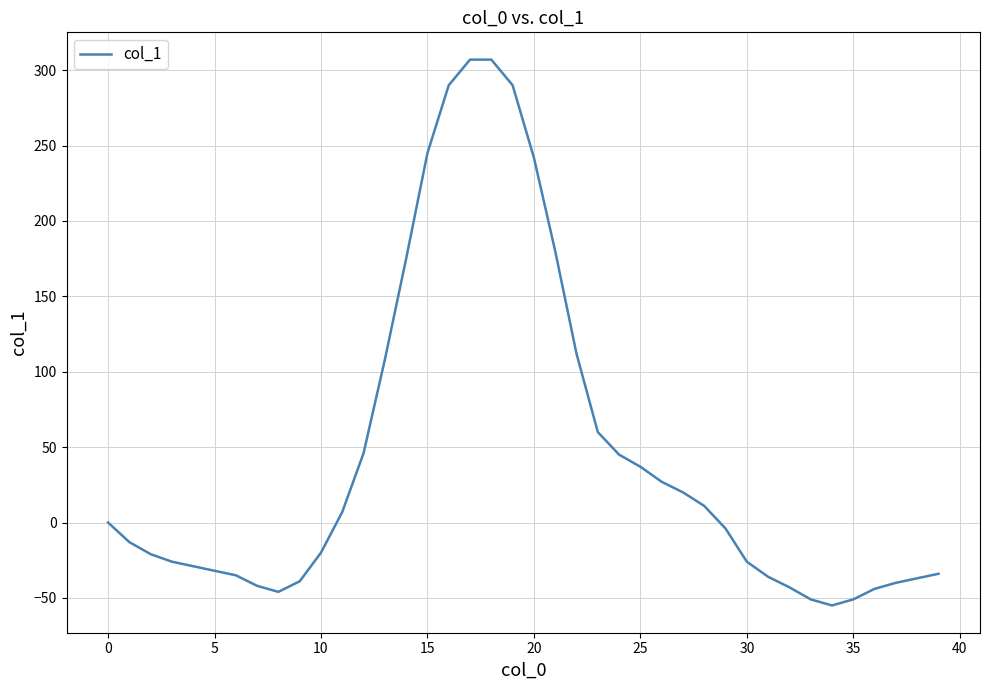

What is the difference between the maximum and minimum values?

362